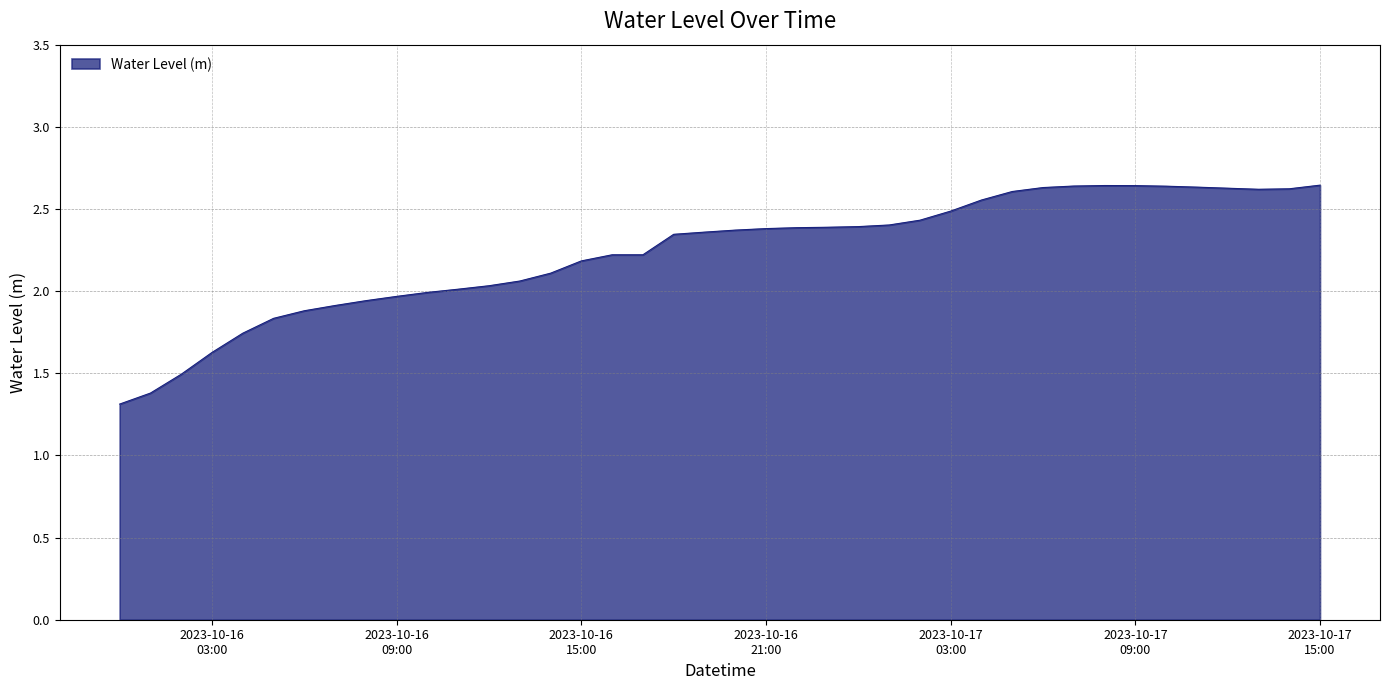

What is the difference between the second highest and second lowest values?

1.3